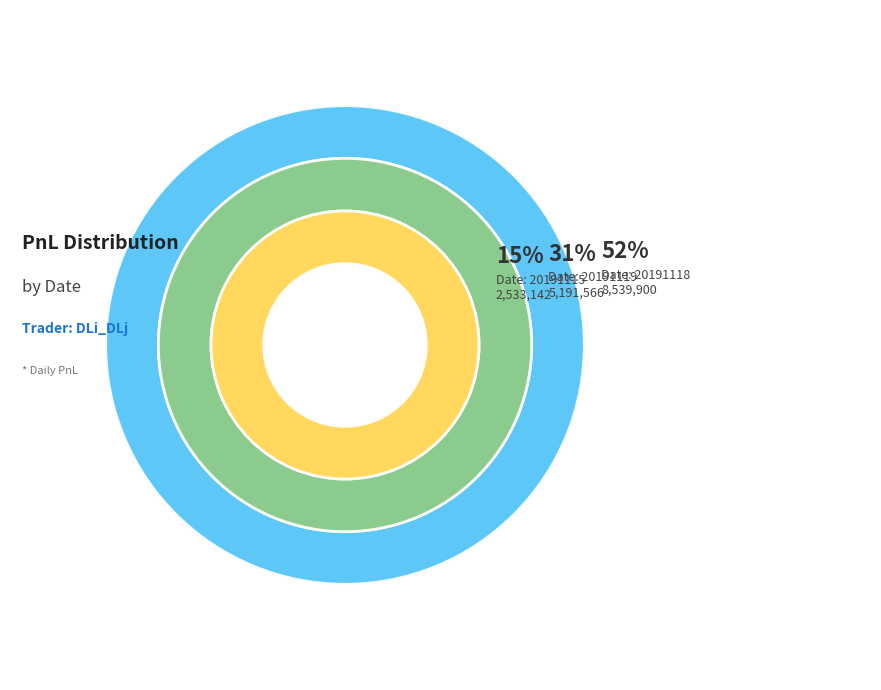

How many slices are in this pie chart?

3